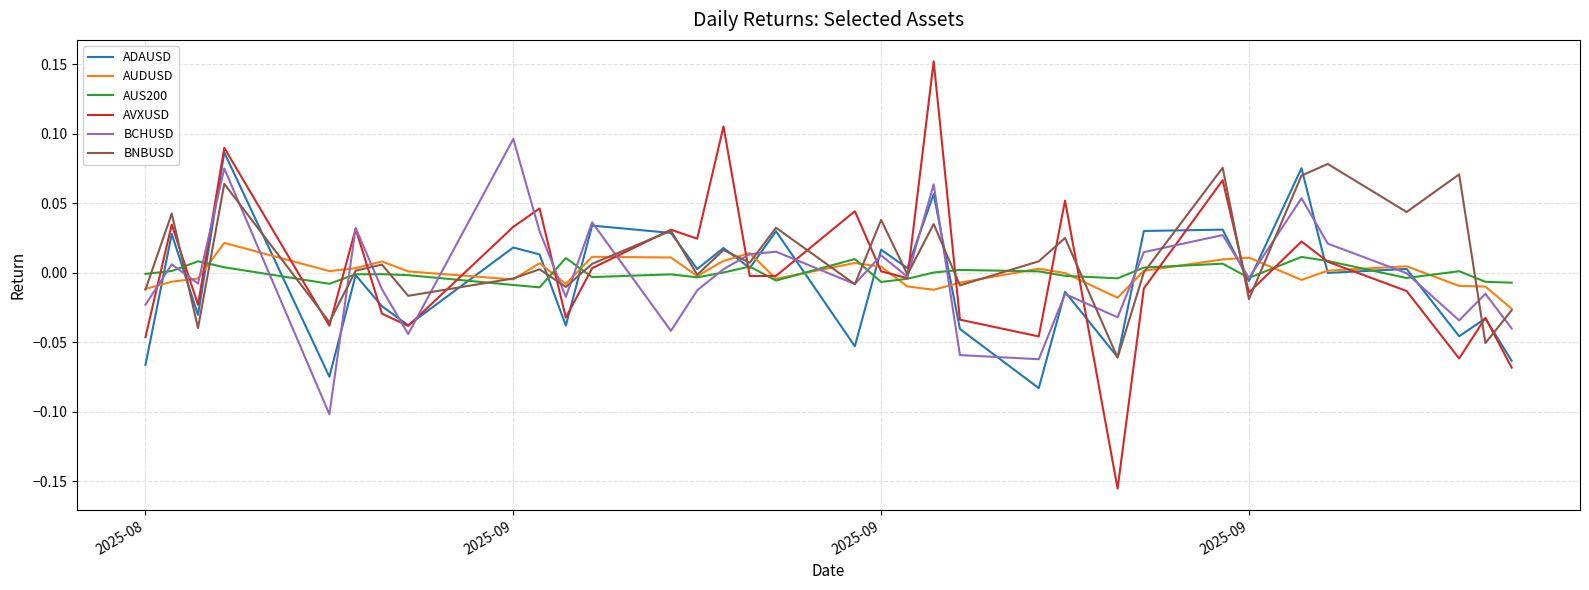

Which series has the largest range (max minus min)?

AVXUSD